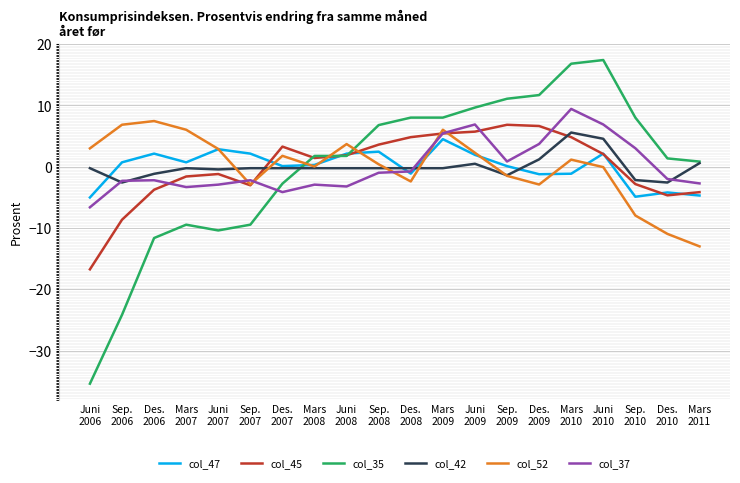

True or false: col_37 and col_42 intersect in this chart.

True